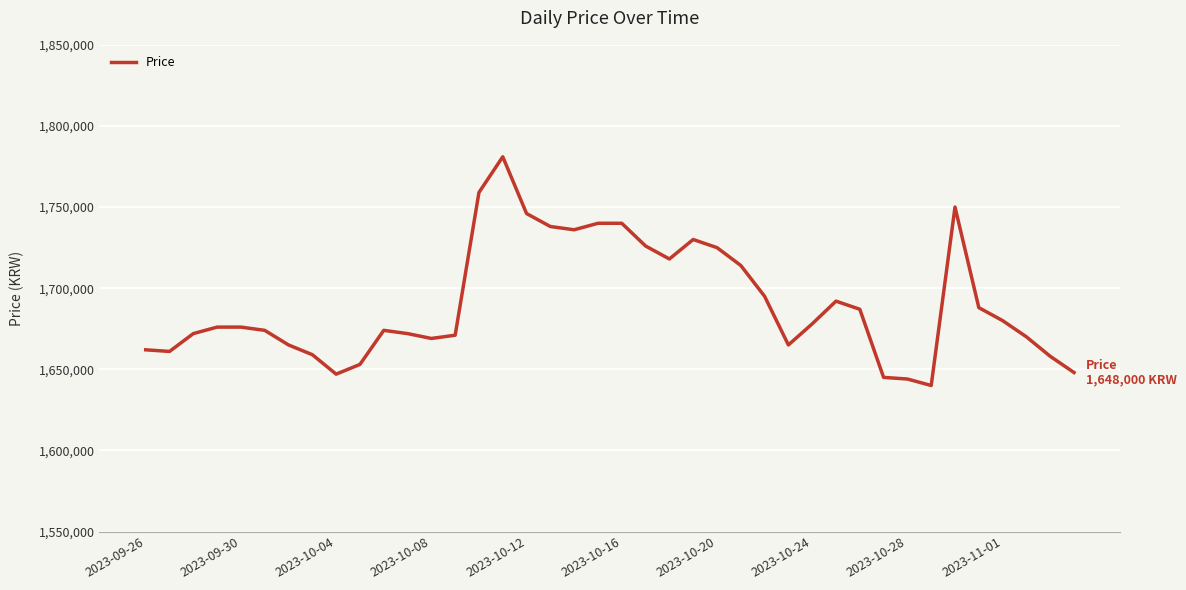

What is the smallest value displayed?

1640000